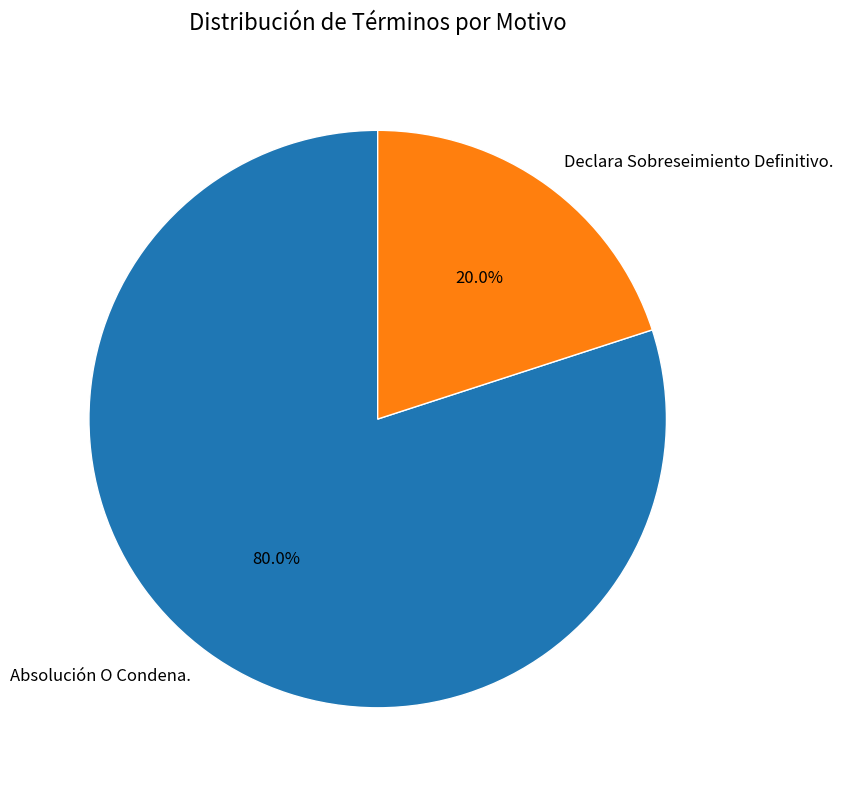

To the nearest percent, what is the average slice percentage?

50%